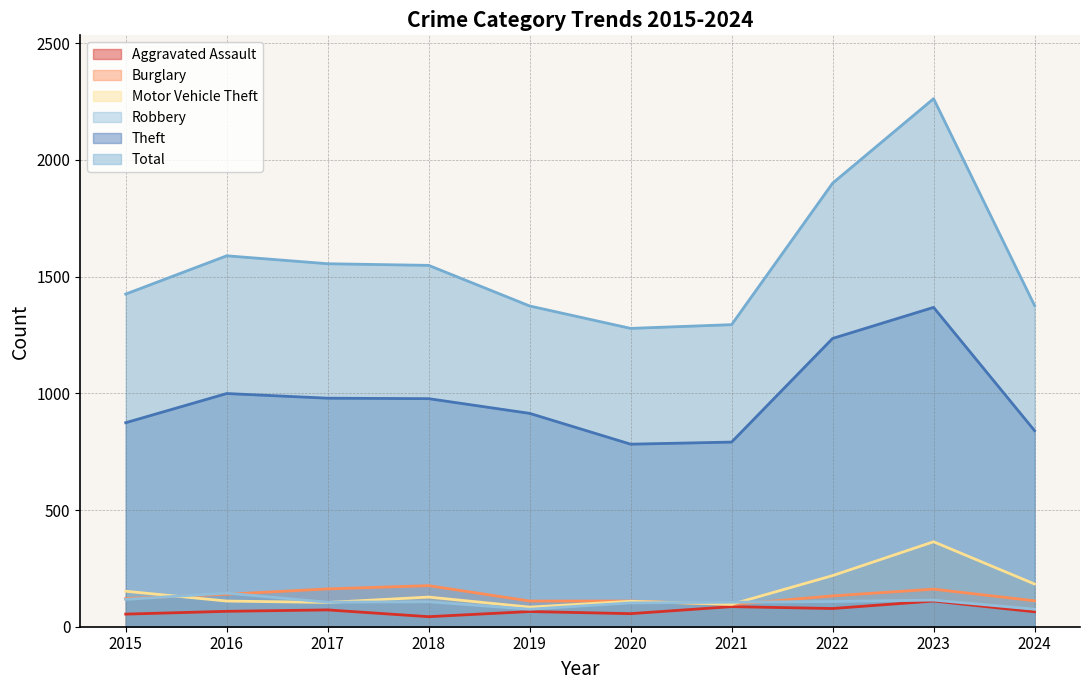

At which label is Aggravated Assault closest to 76?

2022